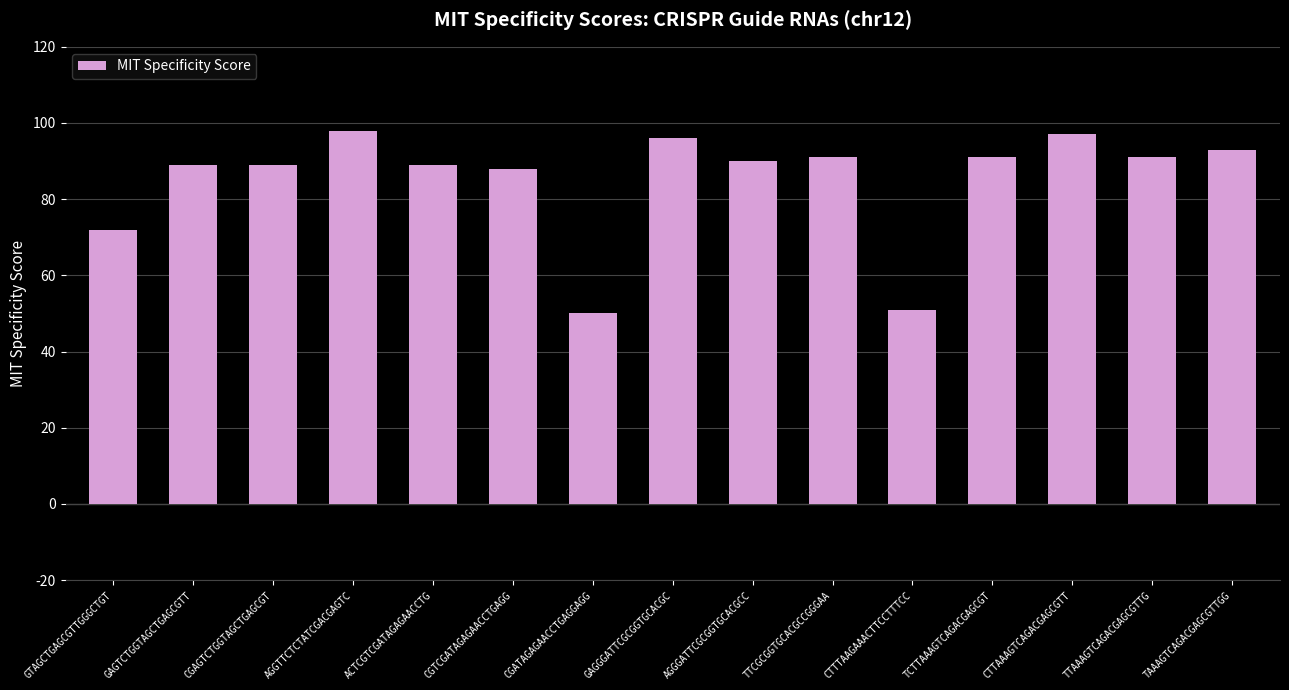

What is the difference between the values at GTAGCTGAGCGTTGGGCTGT and GAGGGATTCGCGGTGCACGC?

24